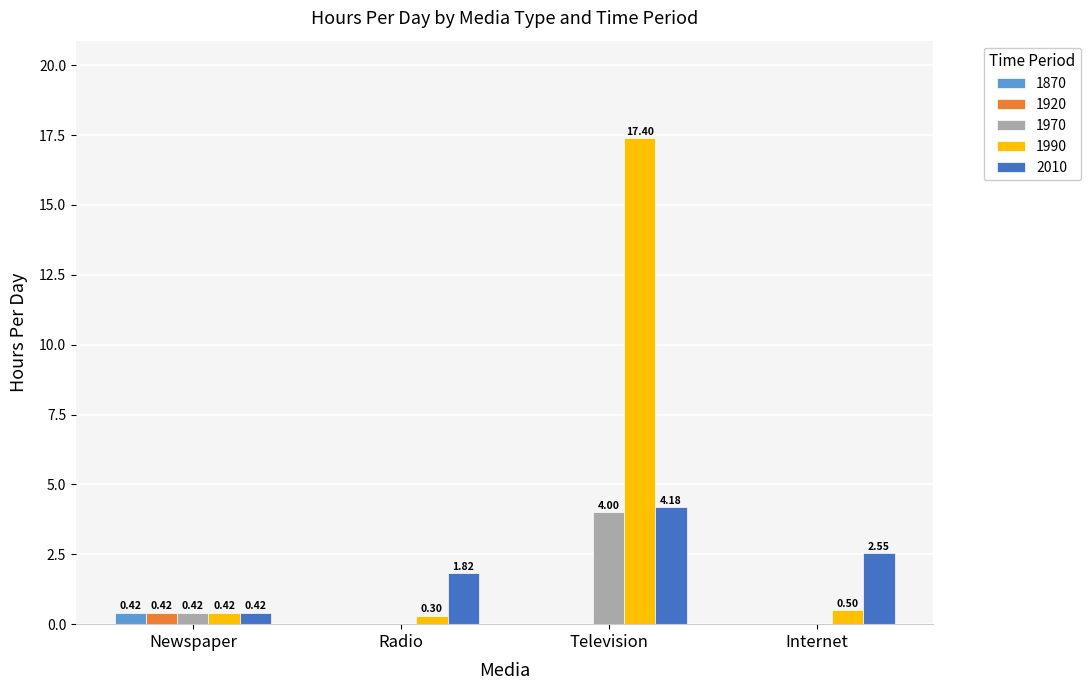

True or false: 2010 has a value of 4.2 at Television.

True